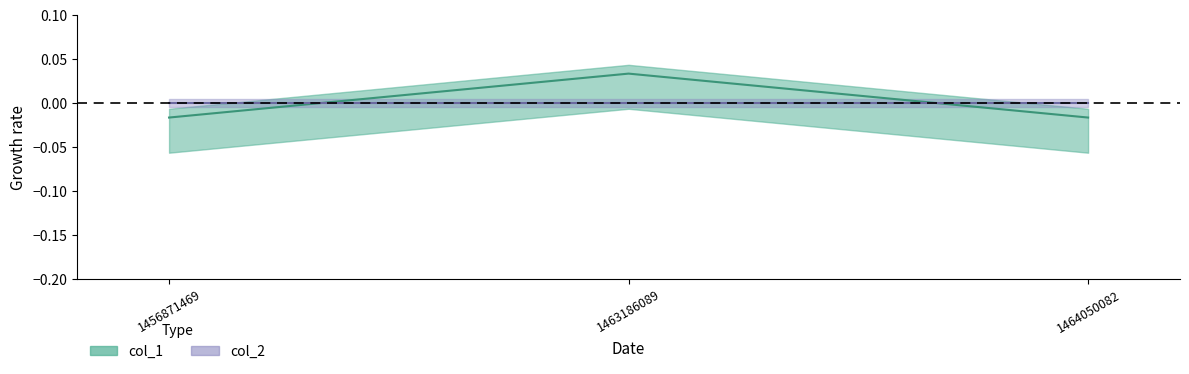

How many lines are shown in the chart?

1